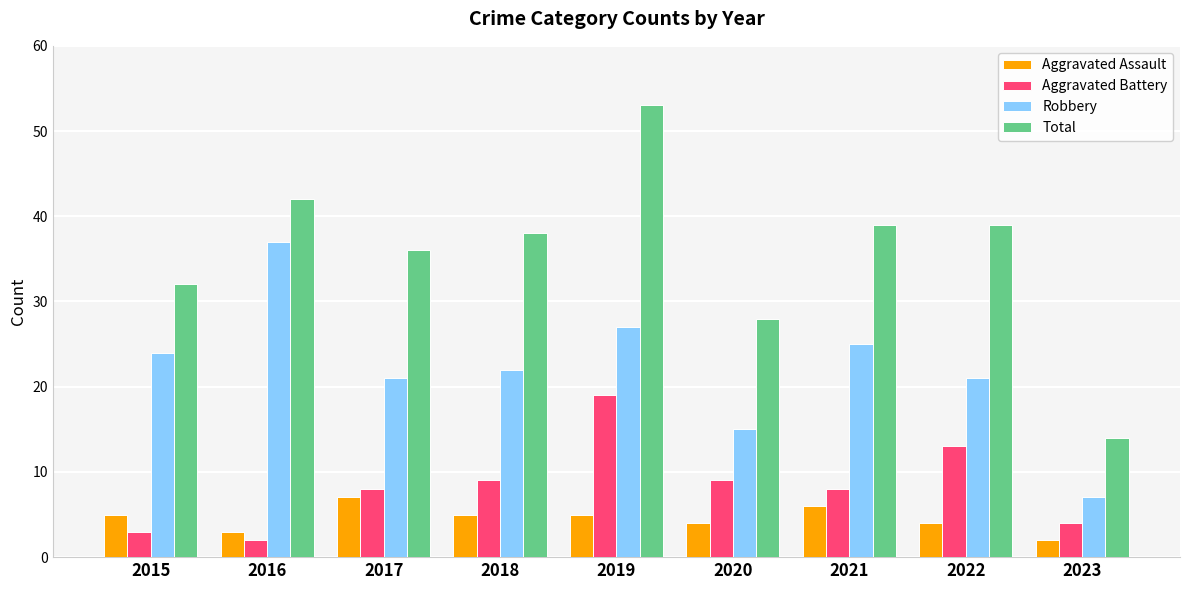

Read the Robbery value at 2017.

21